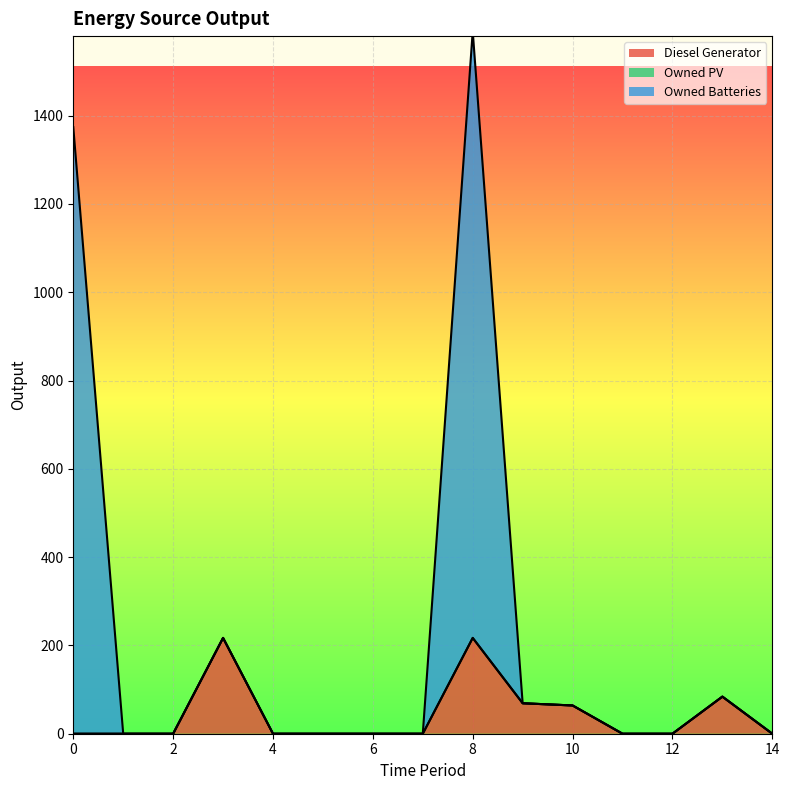

Which series has the largest total across all categories?

Owned Batteries